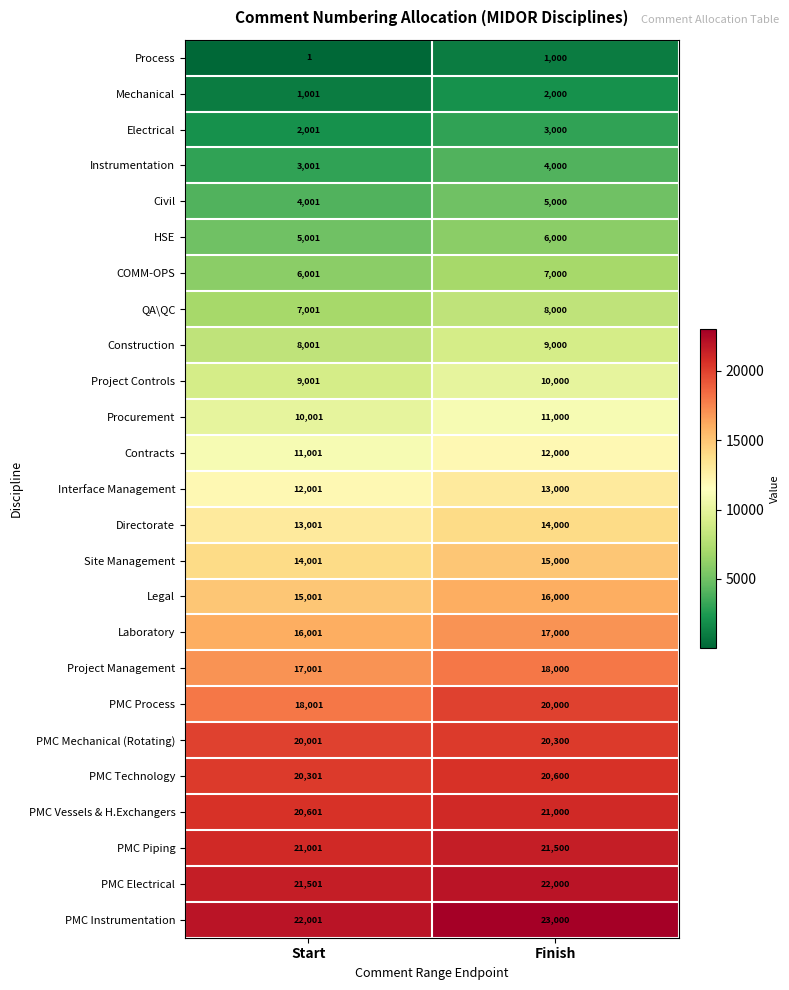

Which series has the largest total across all categories?

PMC Instrumentation